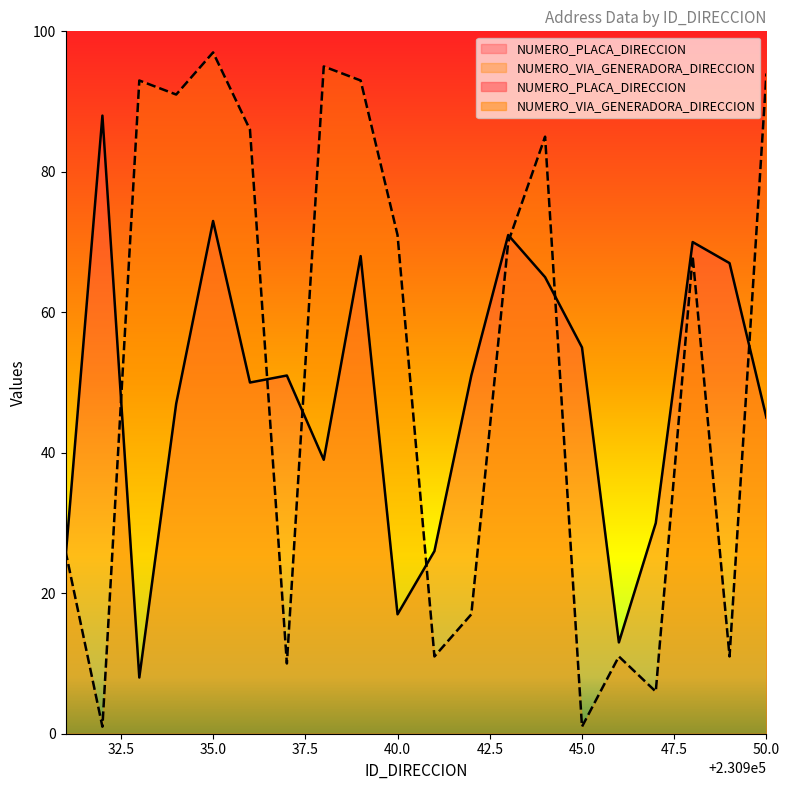

What is the minimum value for NUMERO_PLACA_DIRECCION?

8